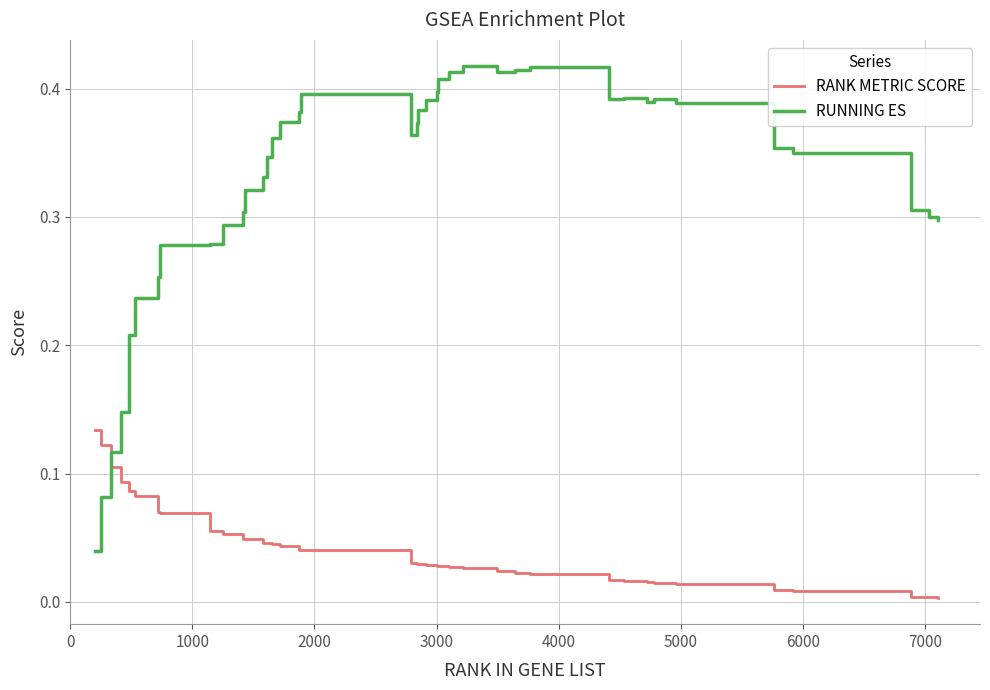

Which series has the largest total across all categories?

RUNNING ES